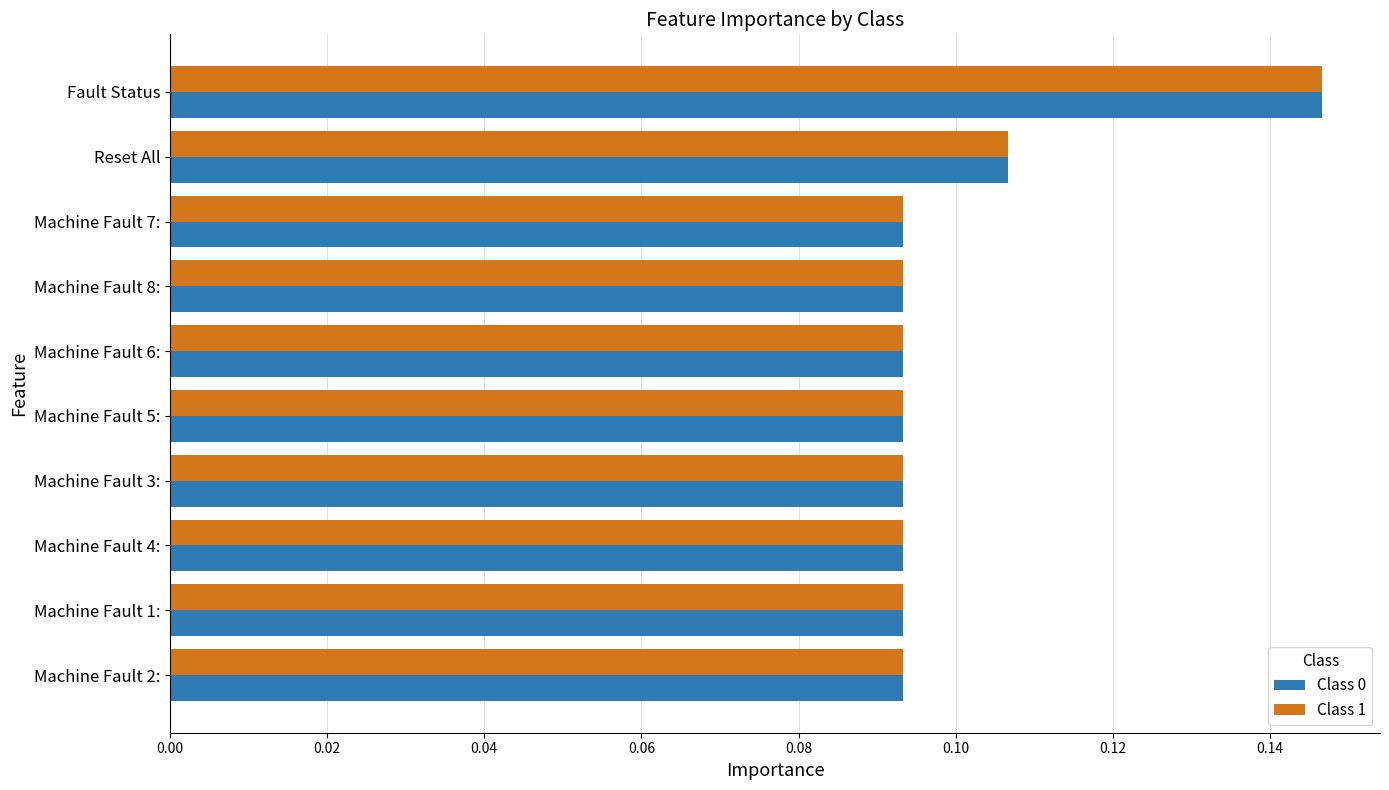

The value of Class 0 at Machine Fault 8: is 0.0. True or false?

False